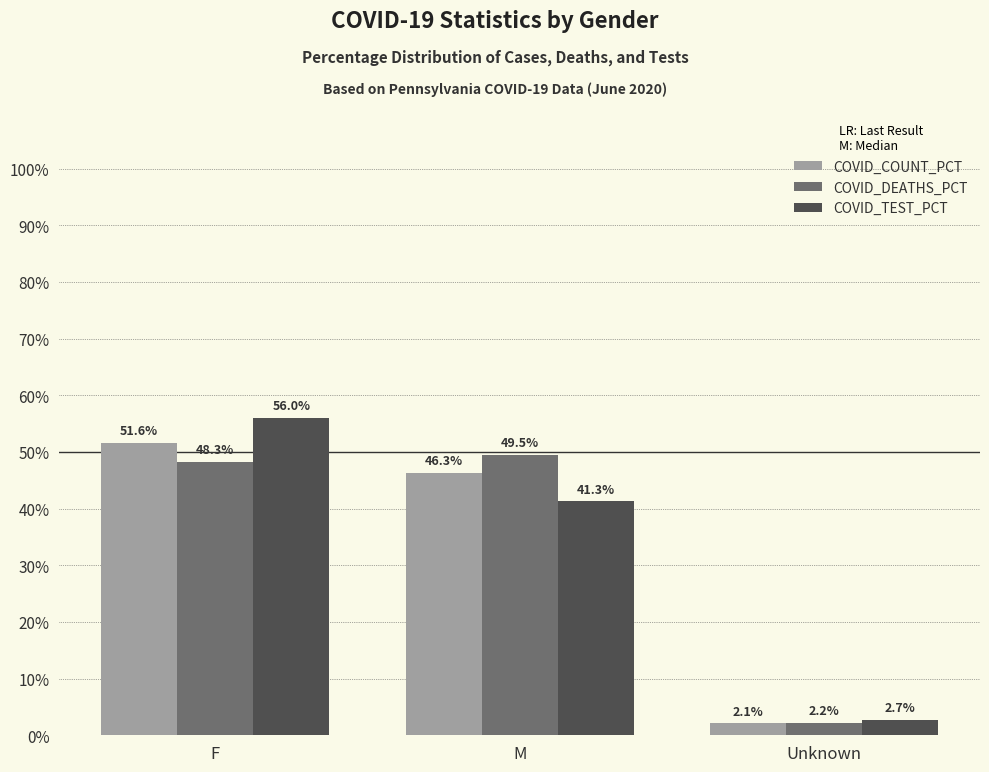

Rank the series at Unknown from highest to lowest value.

COVID_TEST_PCT, COVID_DEATHS_PCT, COVID_COUNT_PCT